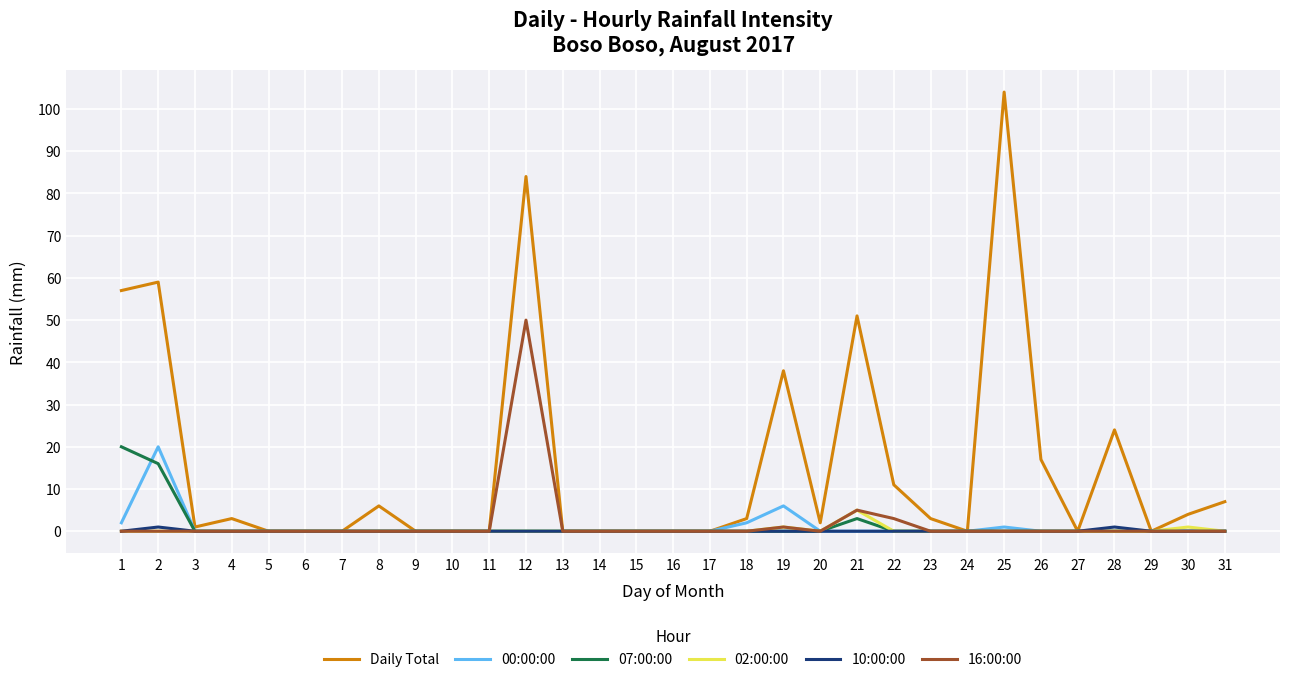

Count the number of categories in the chart.

31